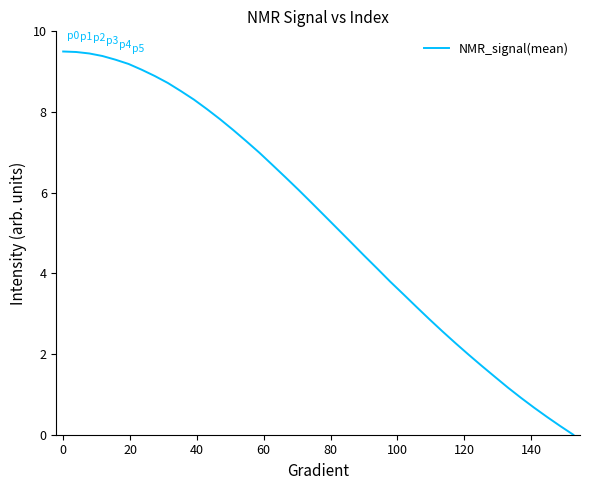

What is the difference between the maximum and minimum values?

9.5